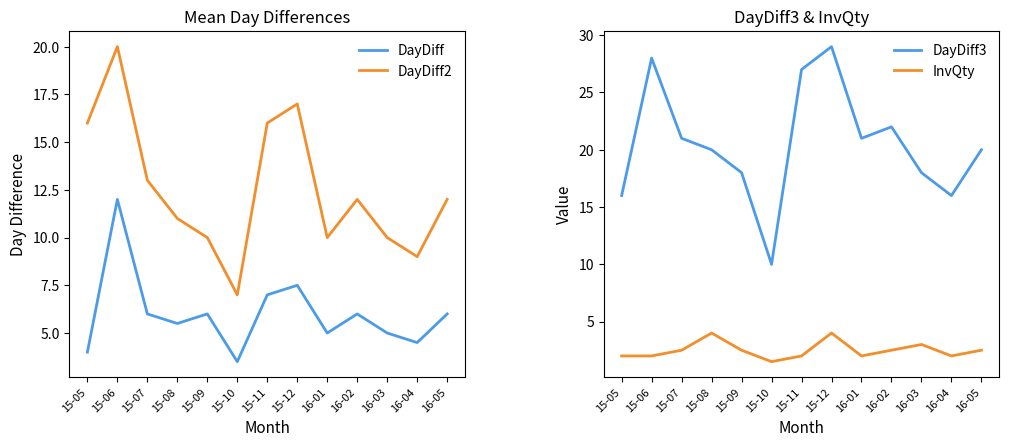

Is it true that DayDiff equals 2.9 at 15-09?

False